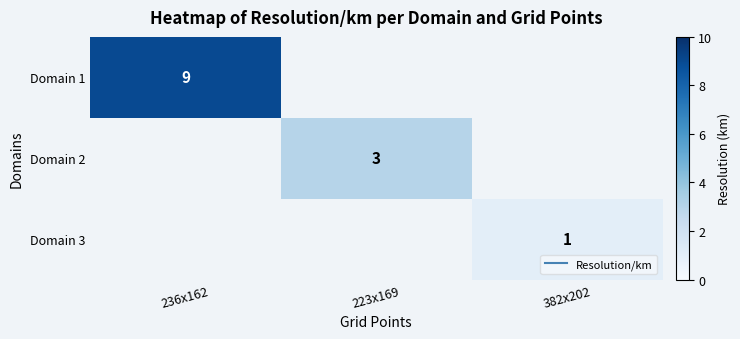

Is it true that Domain 3 equals 0.5 at 382x202?

False